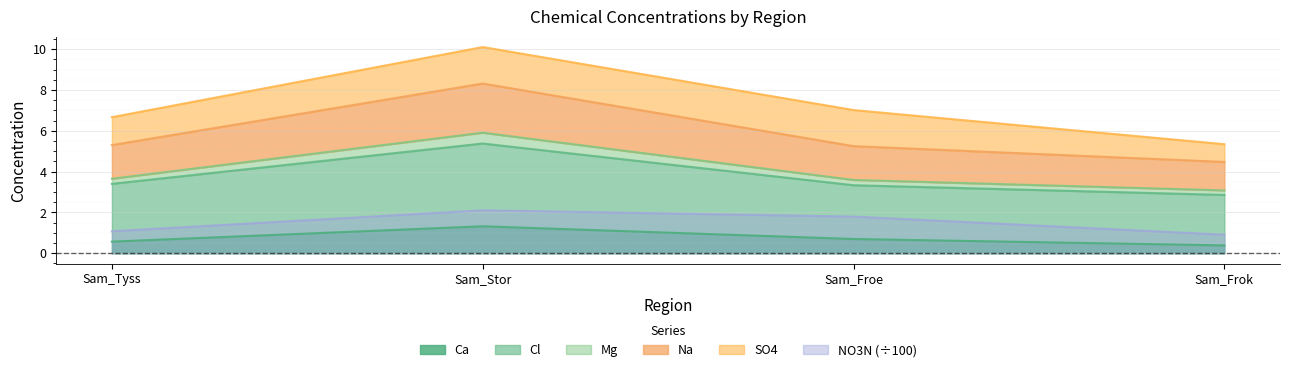

True or false: NO3N and Cl intersect in this chart.

False